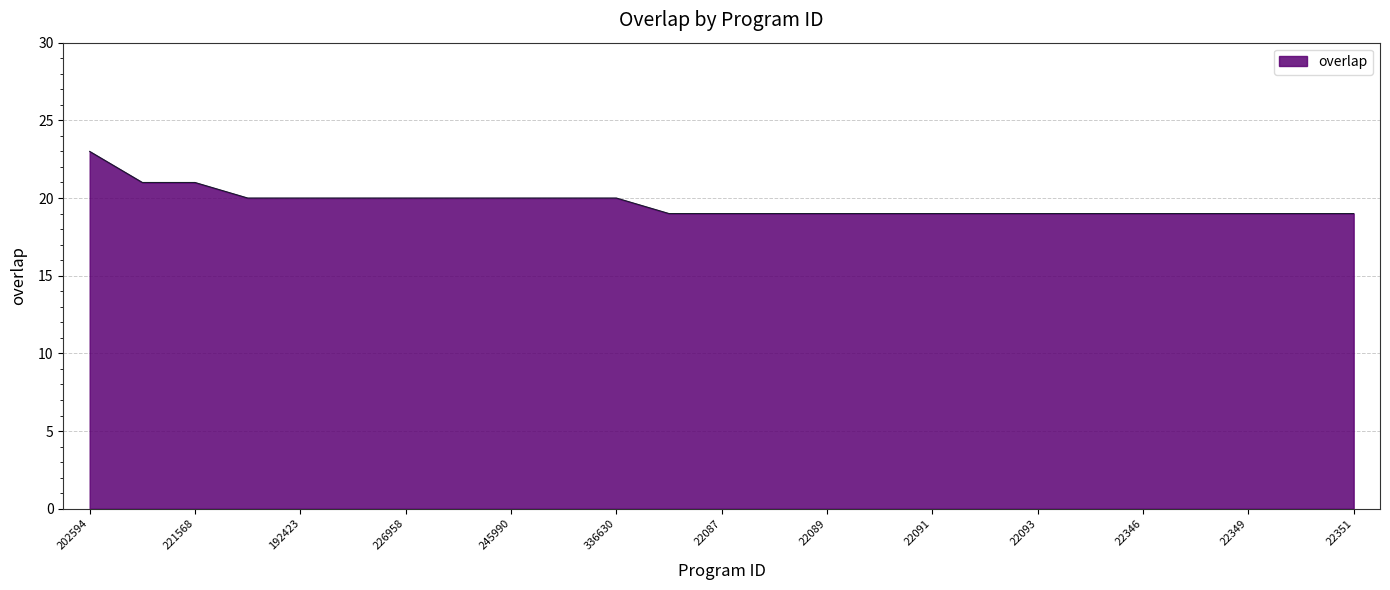

What is the greatest value displayed?

23